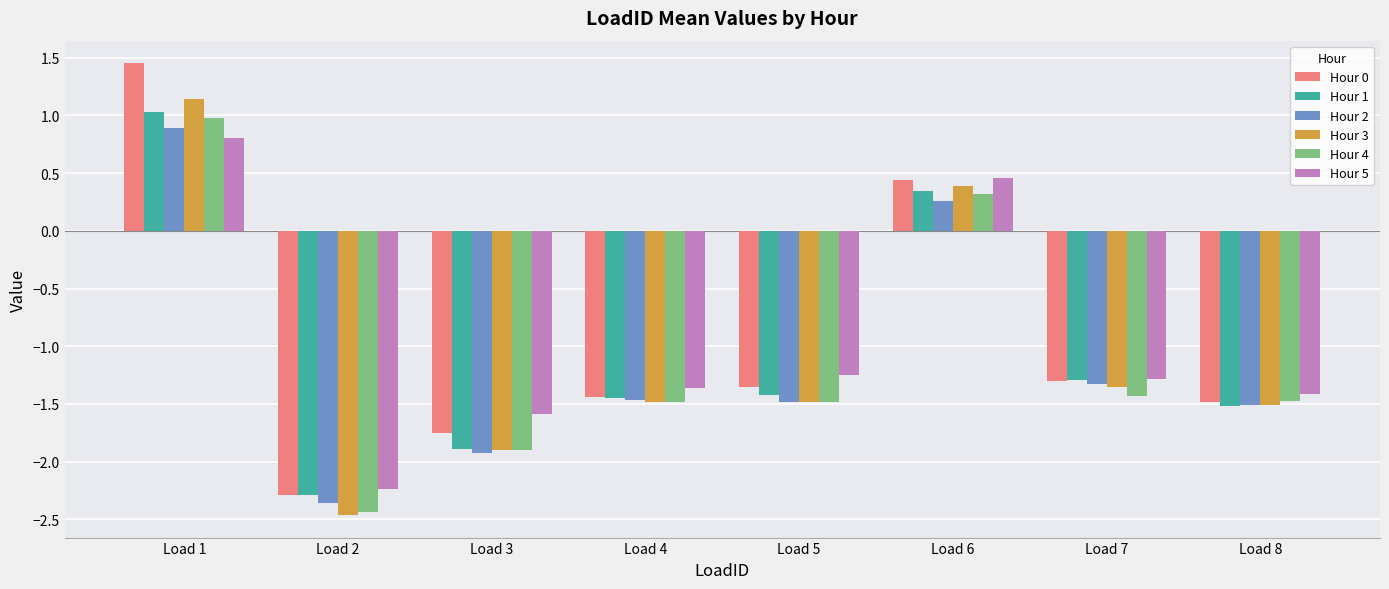

Which series has the widest spread of values?

Hour 0